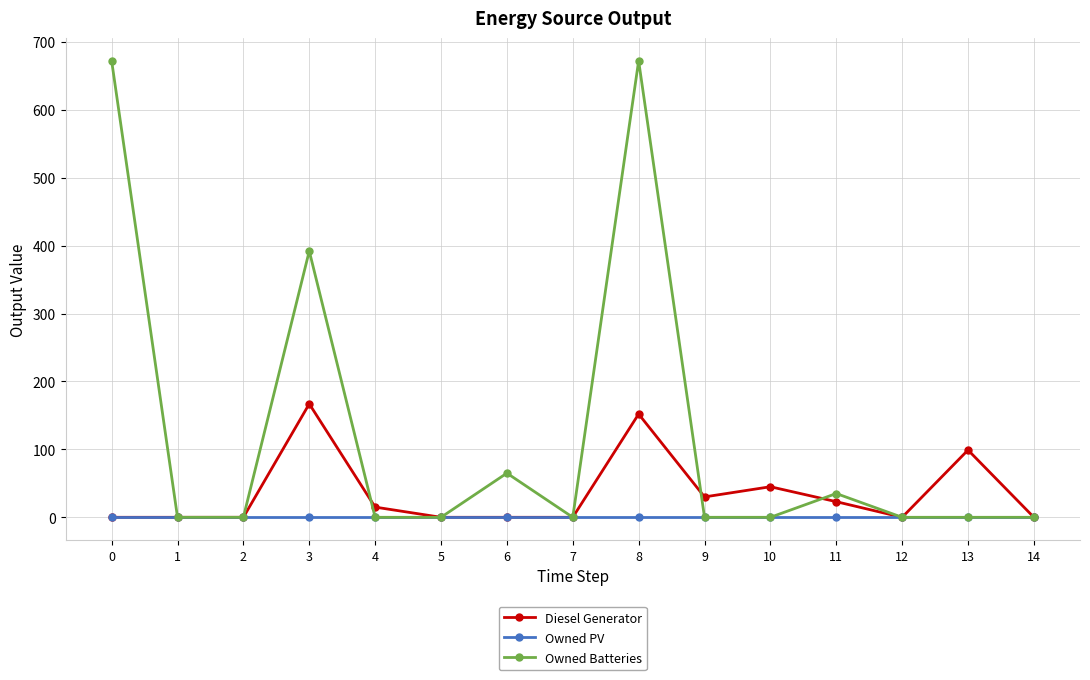

Which series has the largest range (max minus min)?

Owned Batteries